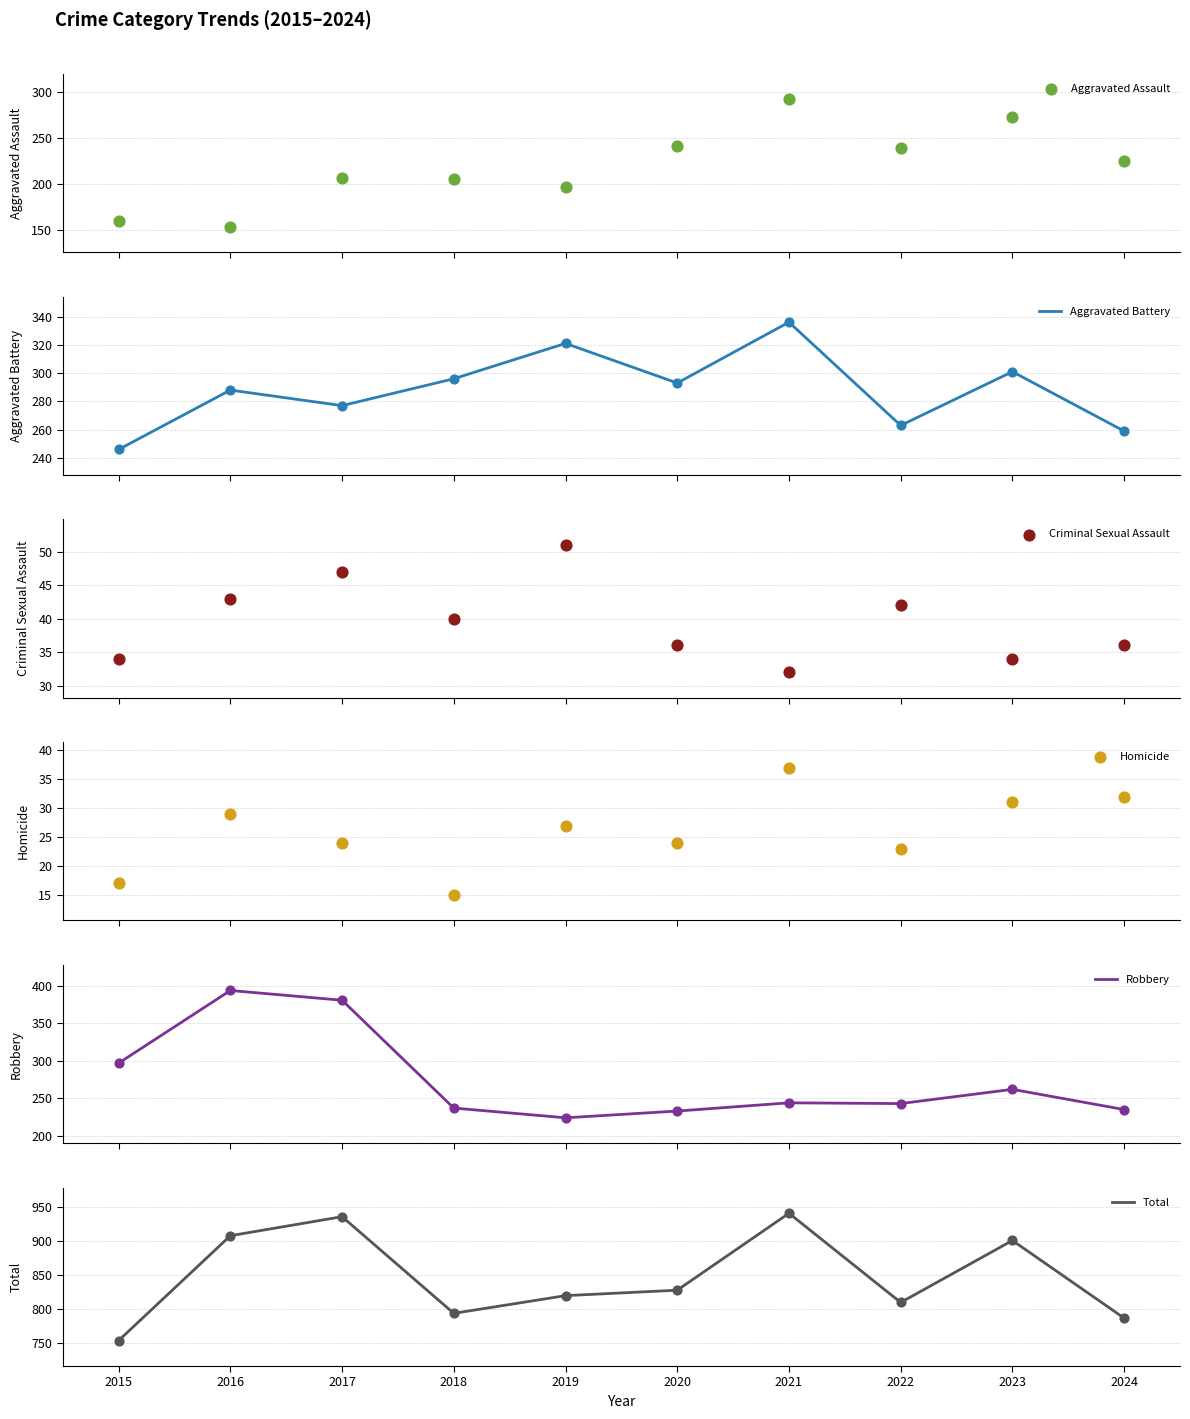

At how many categories does at least one series exceed 528?

10